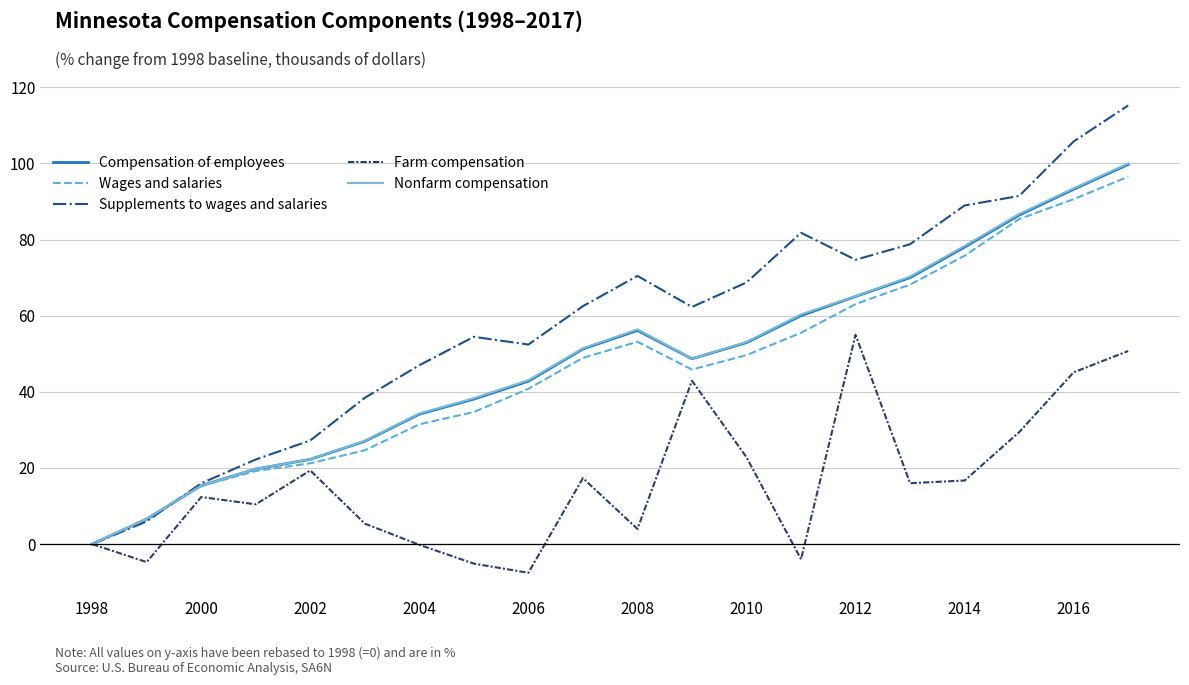

Which series has the largest total across all categories?

Supplements to wages and salaries